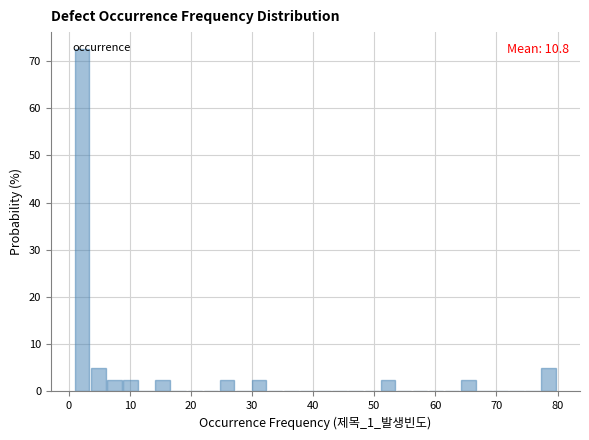

Around what value on the x-axis is the tallest bar? Give the approximate position of its centre, as read against the axis.

2